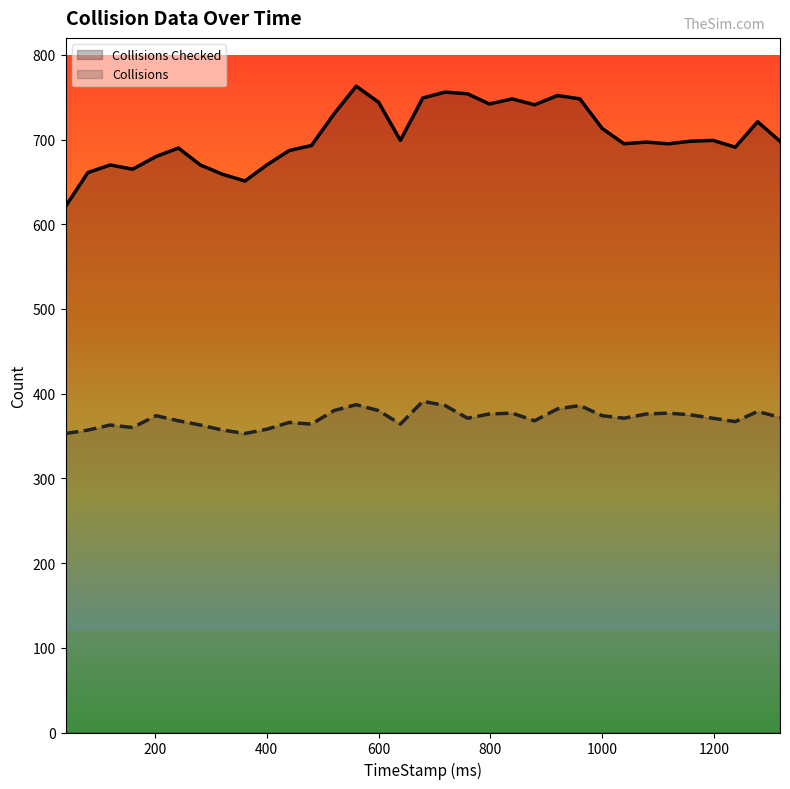

True or false: Collisions Checked and Collisions intersect in this chart.

False